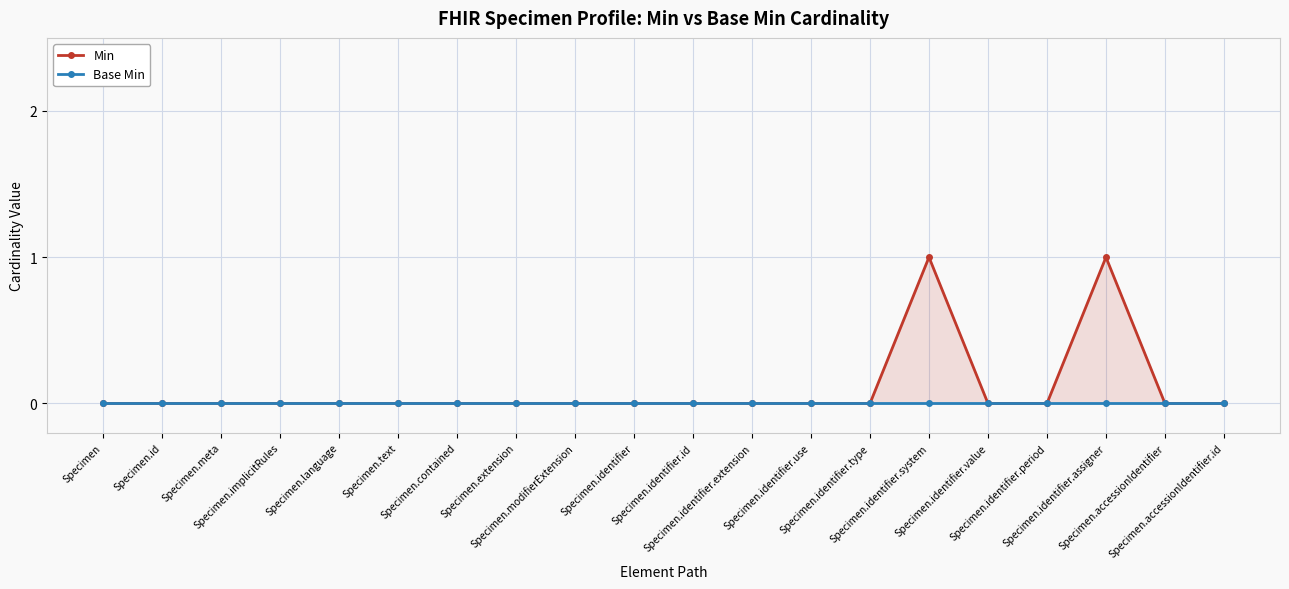

Which has a higher value, Specimen or Specimen.identifier.value?

Specimen